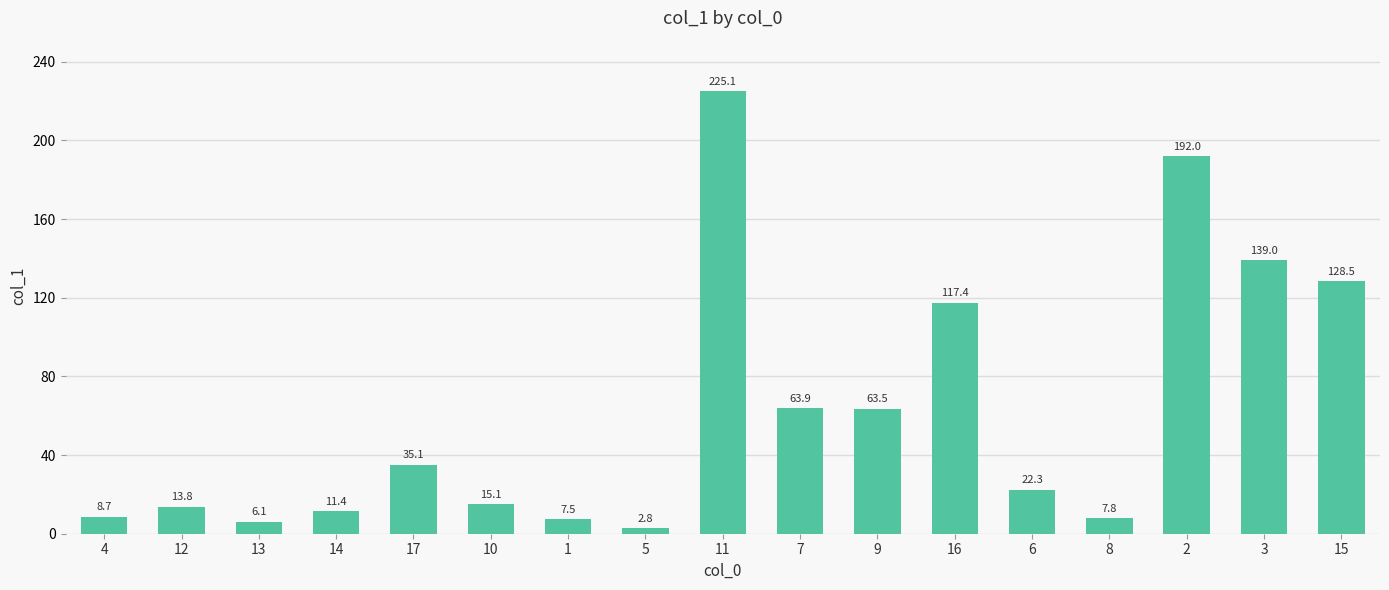

What is the sum of the values at 13 and 3?

145.1